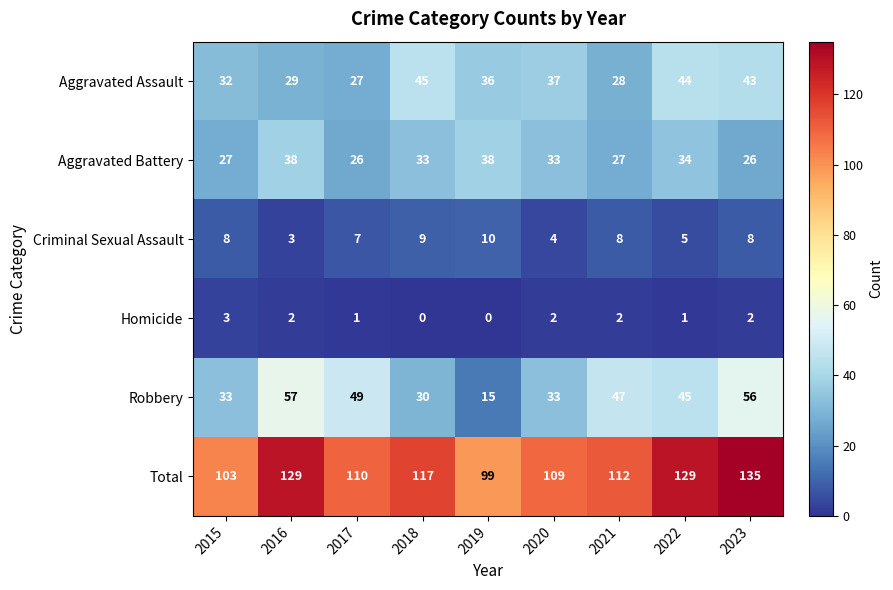

At 2018, list the series in order from smallest to largest.

Homicide, Criminal Sexual Assault, Robbery, Aggravated Battery, Aggravated Assault, Total